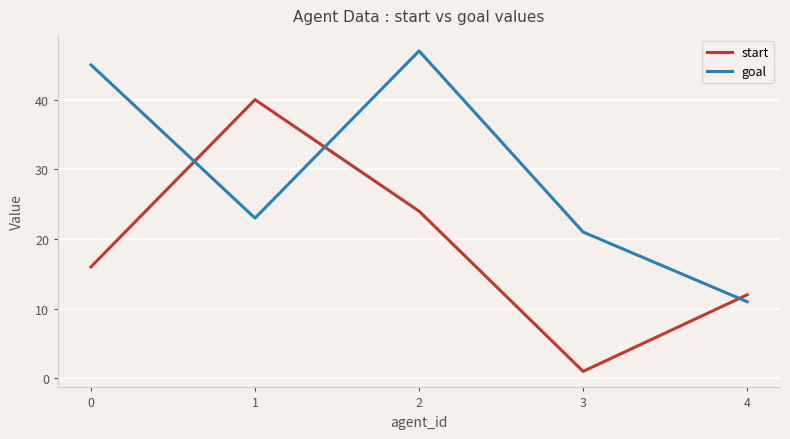

Rank the categories by start value from highest to lowest.

1, 2, 0, 4, 3